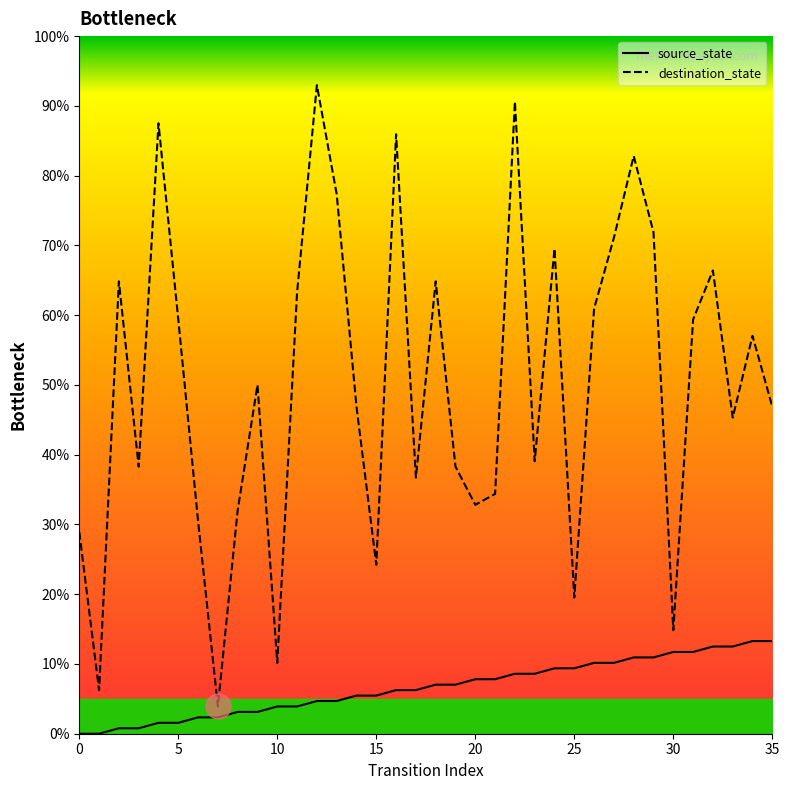

What is the sum of all destination_state values?

1804.7